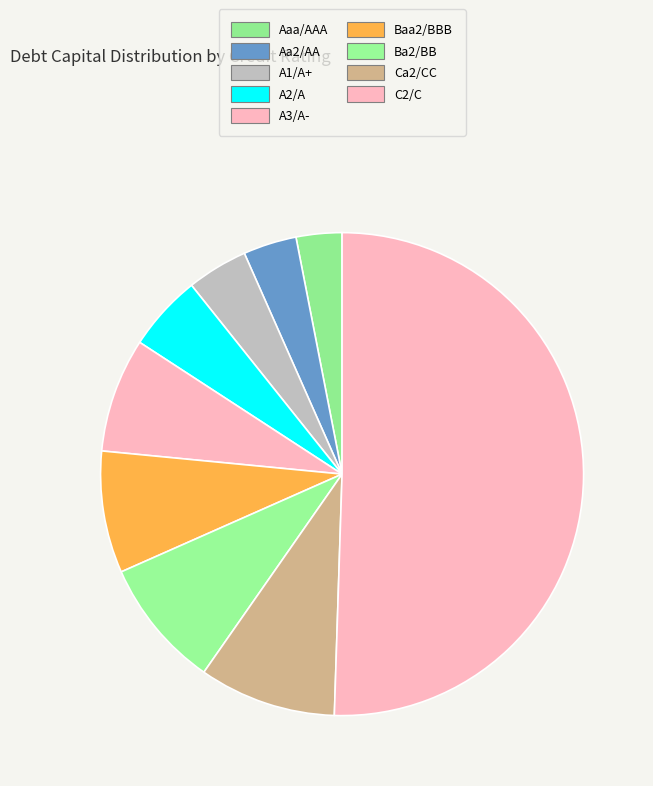

What is the largest slice in the pie chart?

C2/C